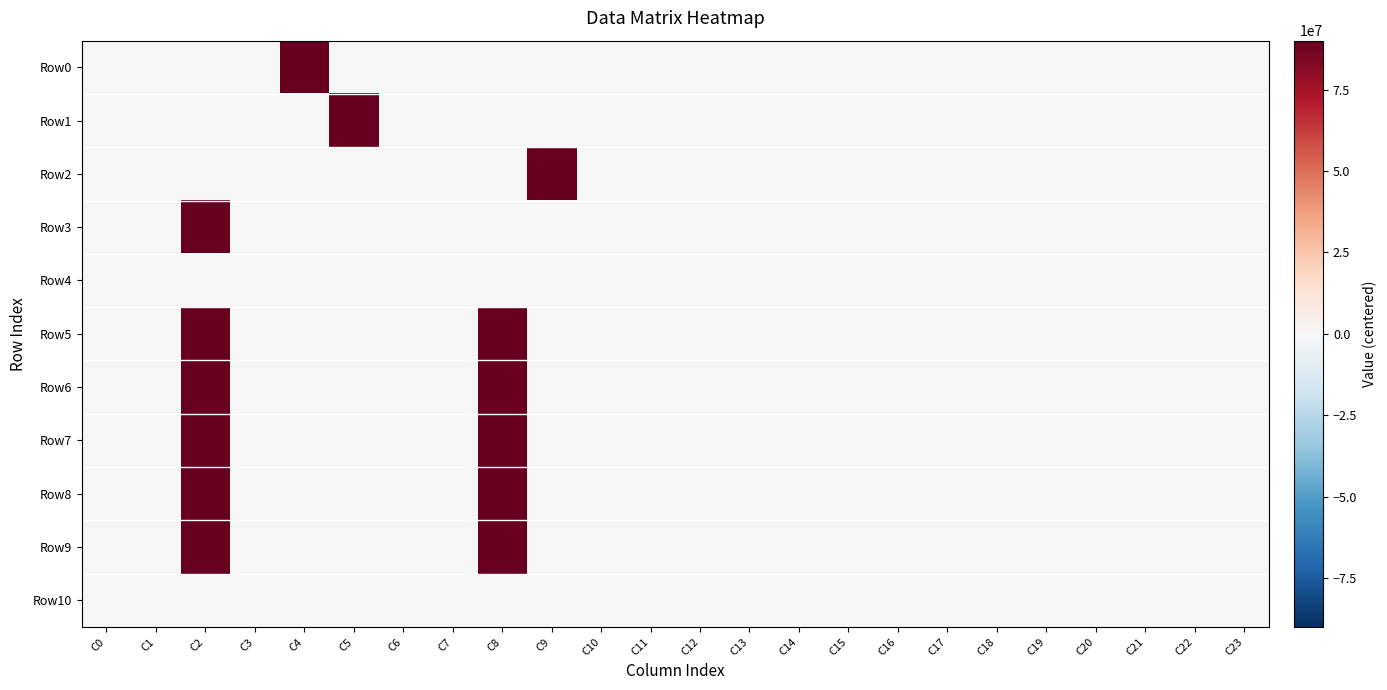

Between C11 and C21, which is larger?

C11